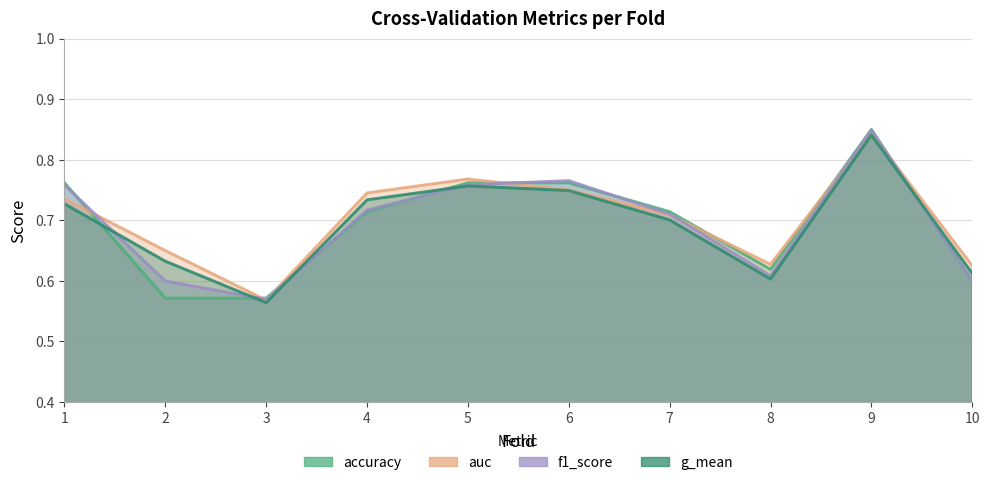

Reading left to right, transcribe all the data shown in this chart.

accuracy: 0.8	0.6	0.6	0.7	0.8	0.8	0.7	0.6	0.8	0.6
auc: 0.7	0.7	0.6	0.7	0.8	0.8	0.7	0.6	0.8	0.6
f1_score: 0.8	0.6	0.6	0.7	0.8	0.8	0.7	0.6	0.8	0.6
g_mean: 0.7	0.6	0.6	0.7	0.8	0.7	0.7	0.6	0.8	0.6